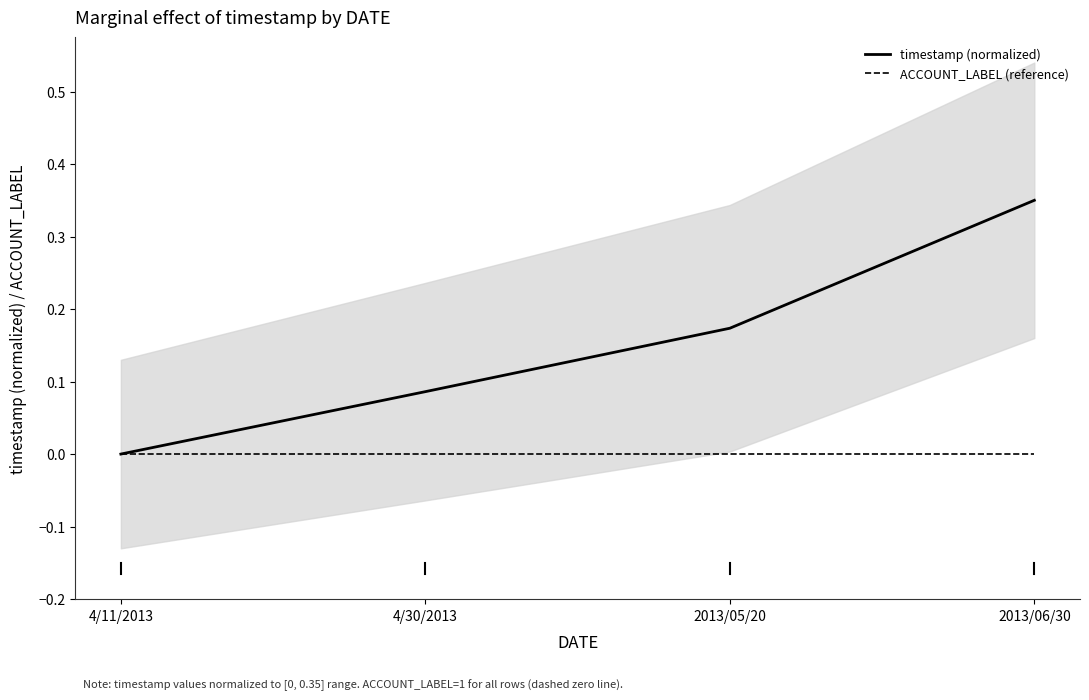

What is the label of the 1st point from the left?

4/11/2013